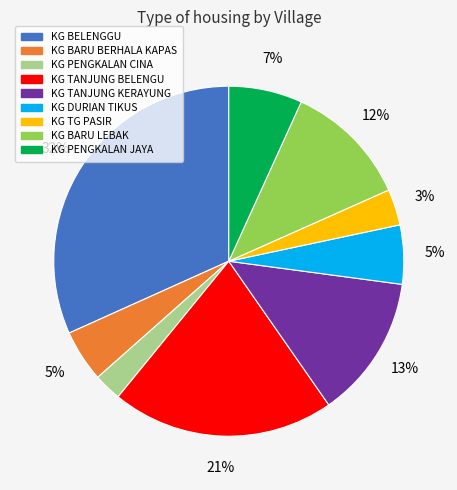

Is KG TANJUNG BELENGU the majority of the pie?

No